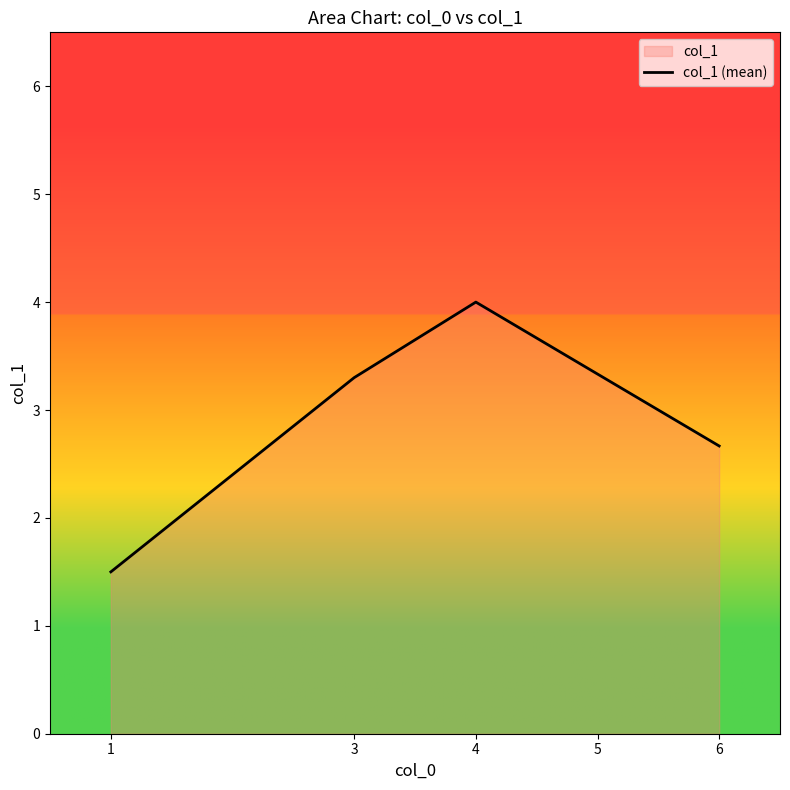

What is the difference between the second highest and second lowest values?

0.7